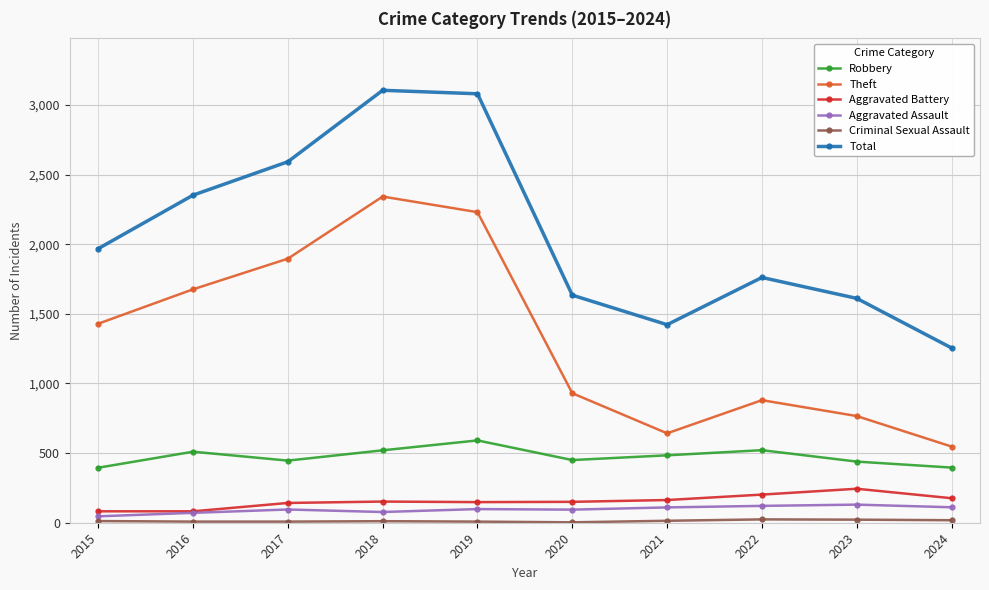

Rank the categories by Theft value from lowest to highest.

2024, 2021, 2023, 2022, 2020, 2015, 2016, 2017, 2019, 2018